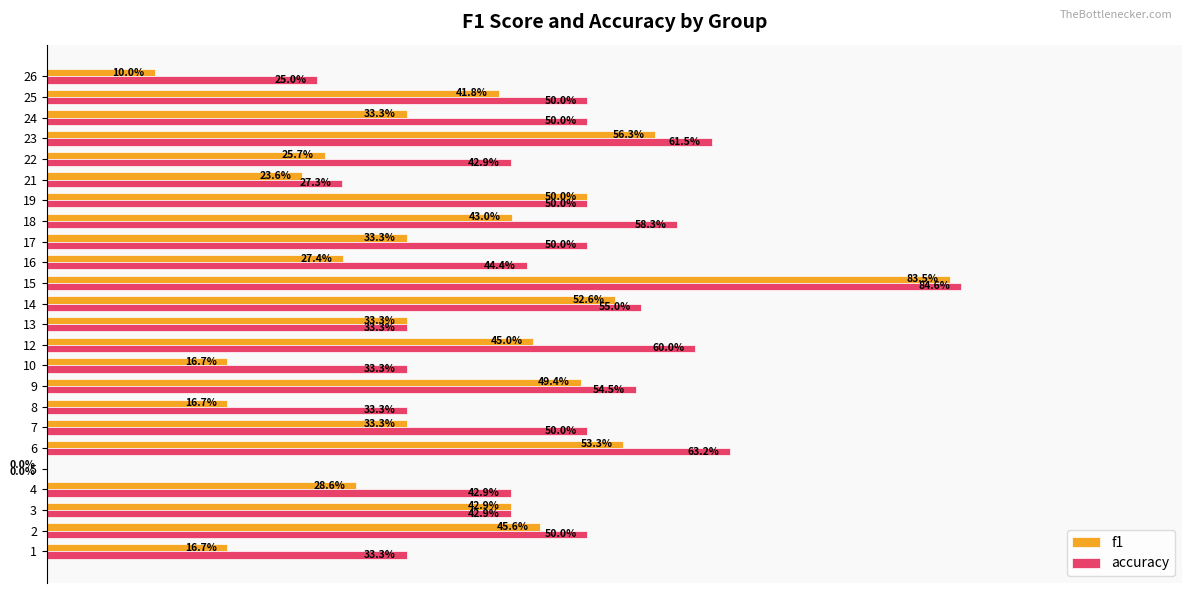

Reading left to right, what are all the values shown in this chart?

f1: 0.2	0.5	0.4	0.3	0.0	0.5	0.3	0.2	0.5	0.2	0.5	0.3	0.5	0.8	0.3	0.3	0.4	0.5	0.2	0.3	0.6	0.3	0.4	0.1
accuracy: 0.3	0.5	0.4	0.4	0.0	0.6	0.5	0.3	0.5	0.3	0.6	0.3	0.6	0.8	0.4	0.5	0.6	0.5	0.3	0.4	0.6	0.5	0.5	0.2